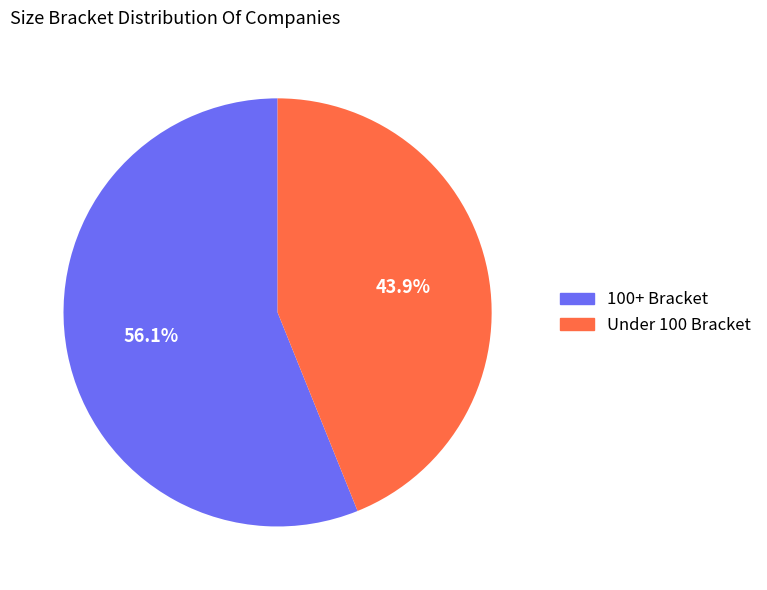

Does any single category account for the majority?

Yes